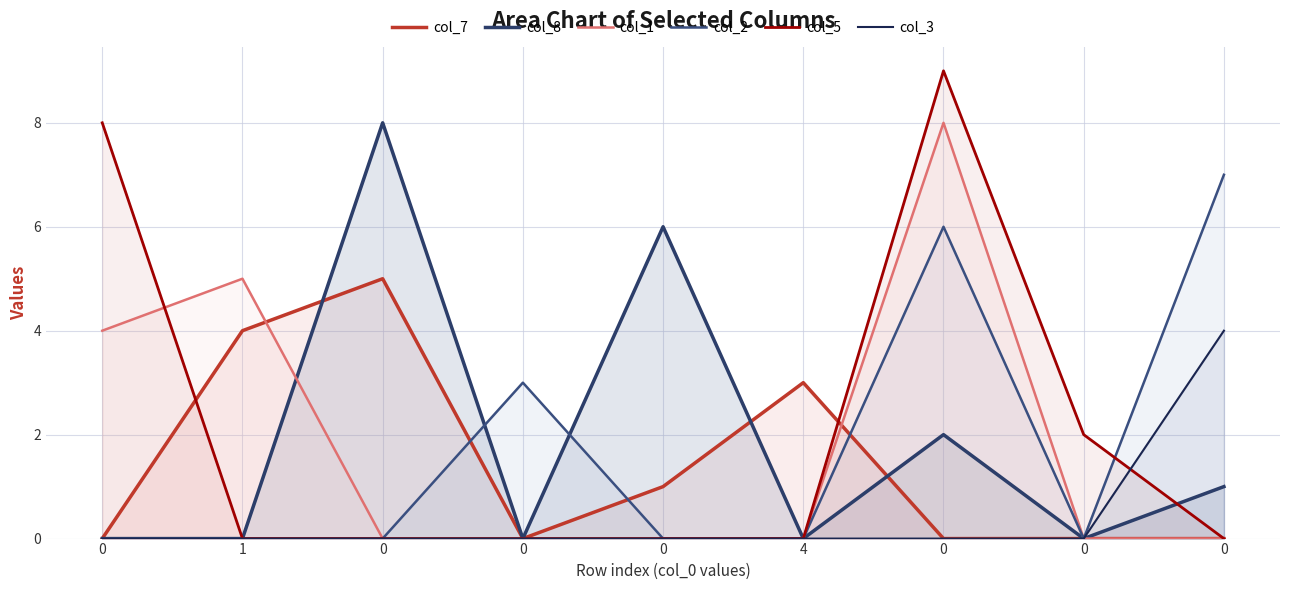

List the labels in order of col_1 value, largest first.

0, 1, 0, 0, 0, 0, 4, 0, 0